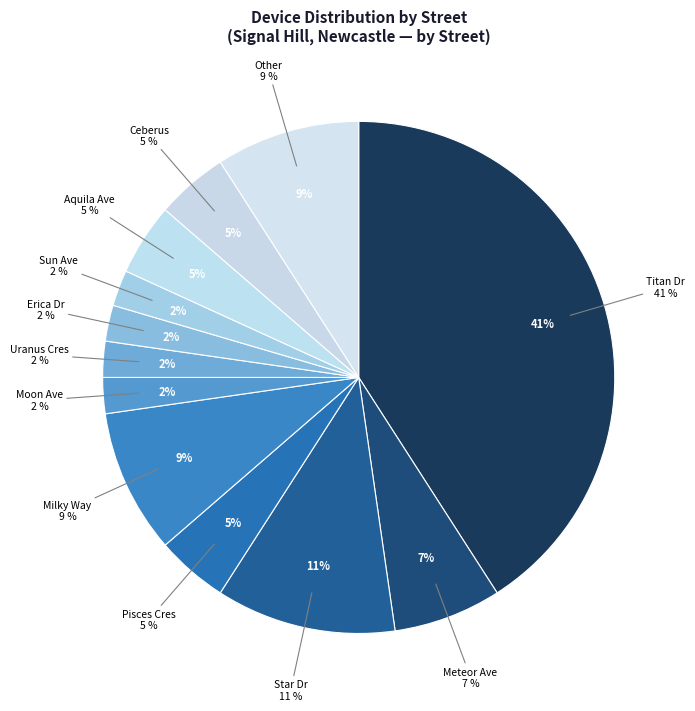

Is the sum of Ceberus and Uranus Cres greater than half?

No